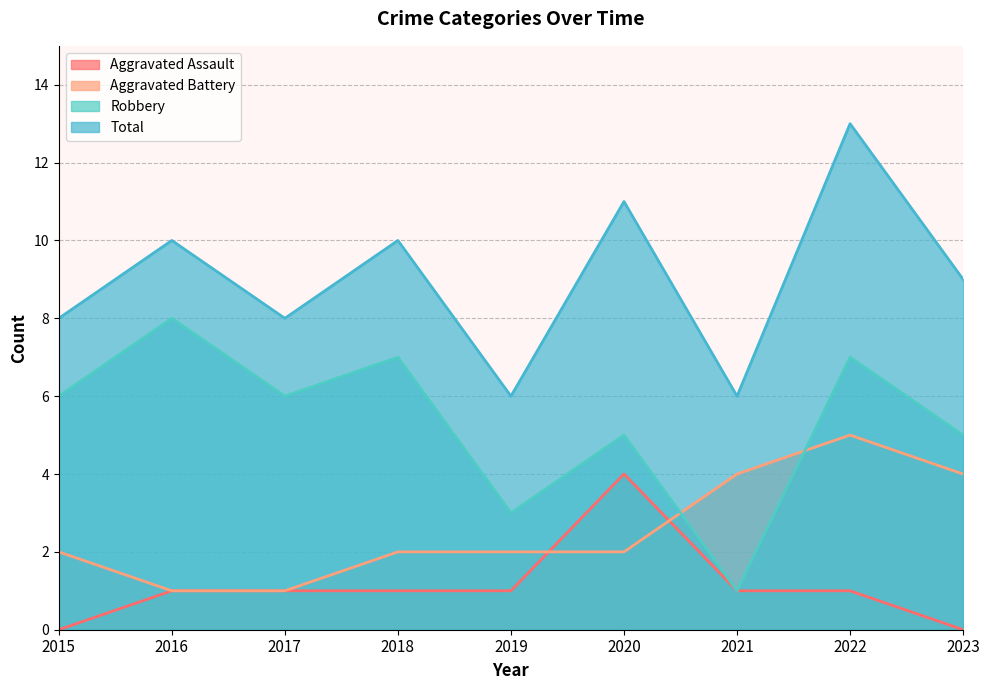

Read the Total value at 2022.

13